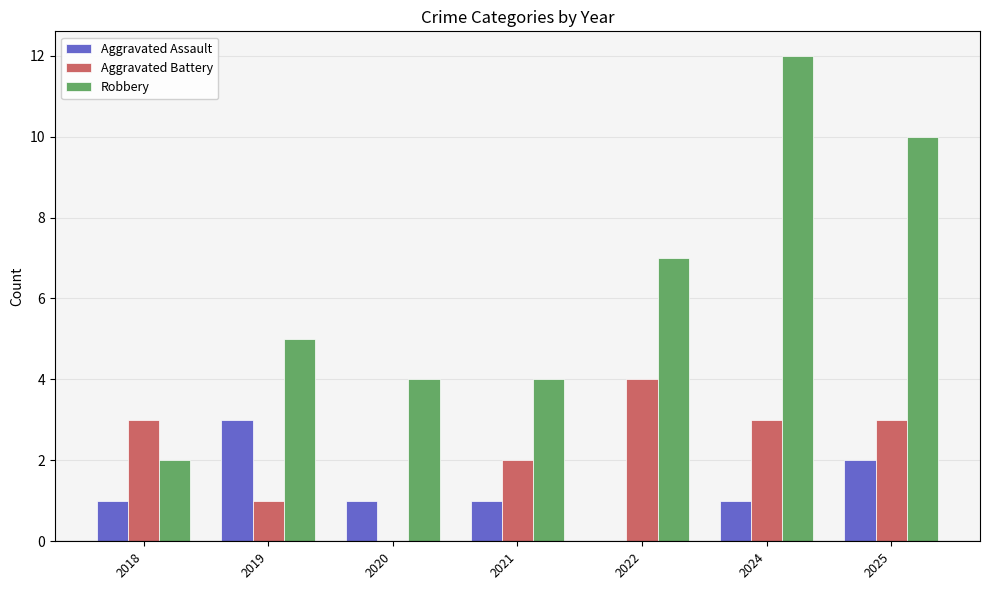

Which series changed the most between 2021 and 2025?

Robbery